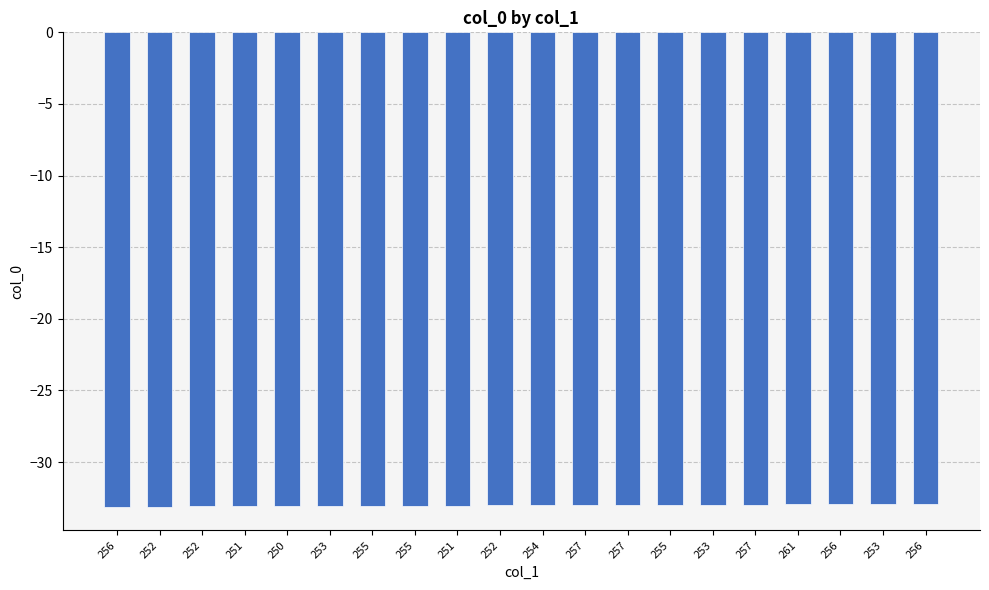

Is it true that the value at 251 is -33.1?

True